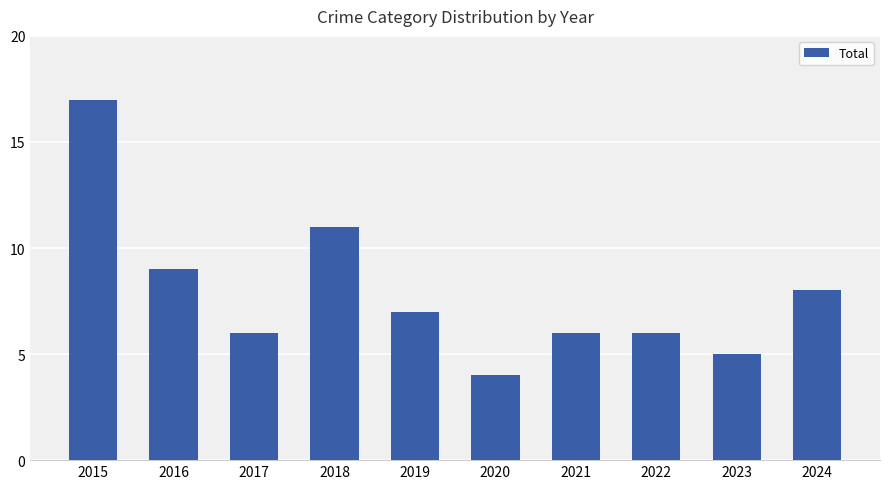

What is the minimum value shown in the chart?

4